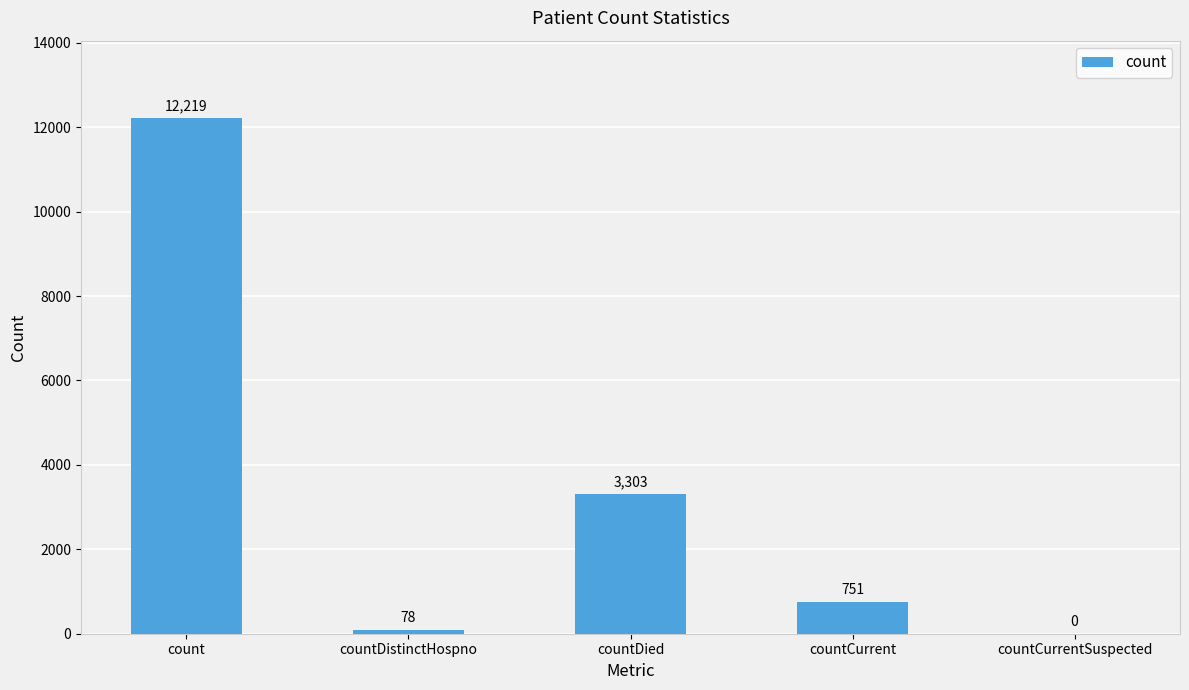

Reading right to left, extract all data points from this chart.

countCurrentSuspected=0	countCurrent=751	countDied=3303	countDistinctHospno=78	count=12219